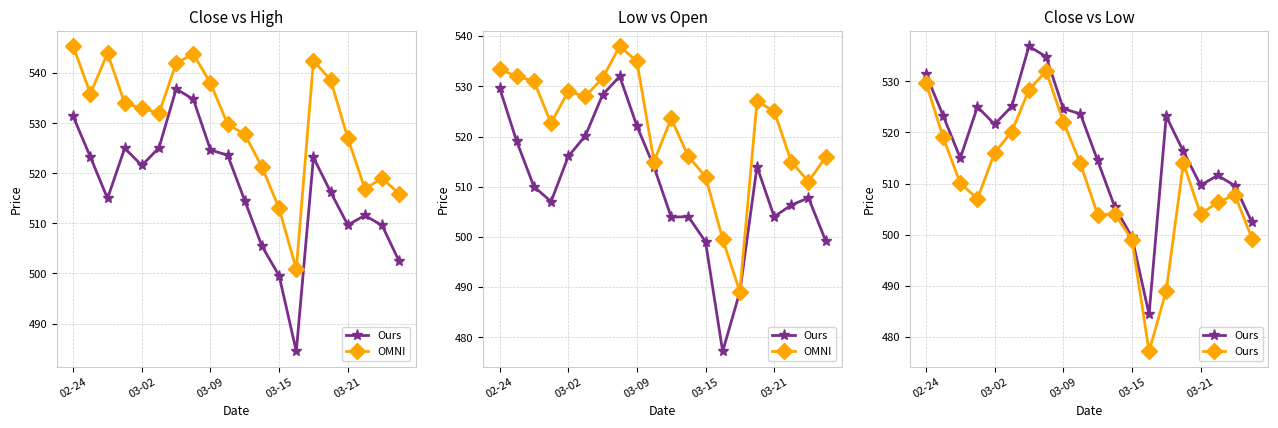

At which label does Ours reach its peak?

7